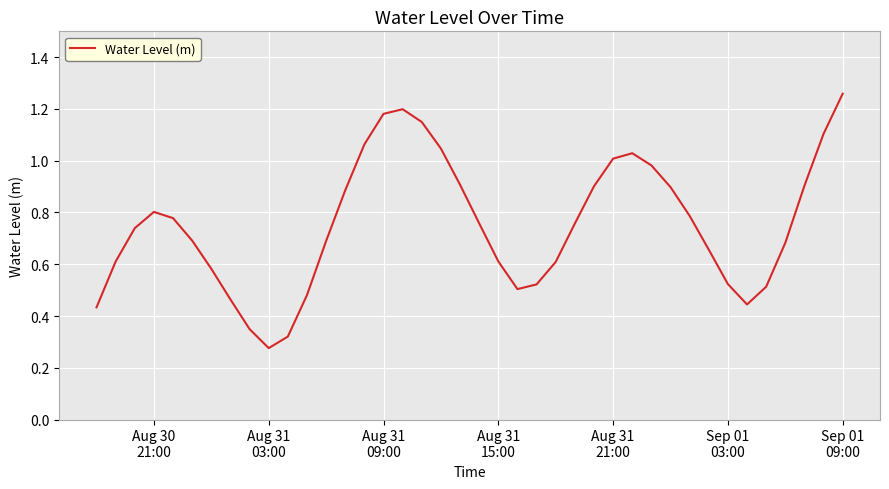

How many lines are shown in the chart?

1